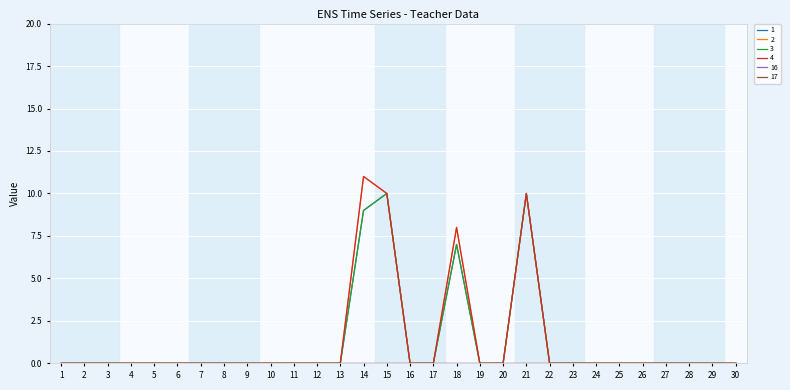

Which series has the widest spread of values?

2